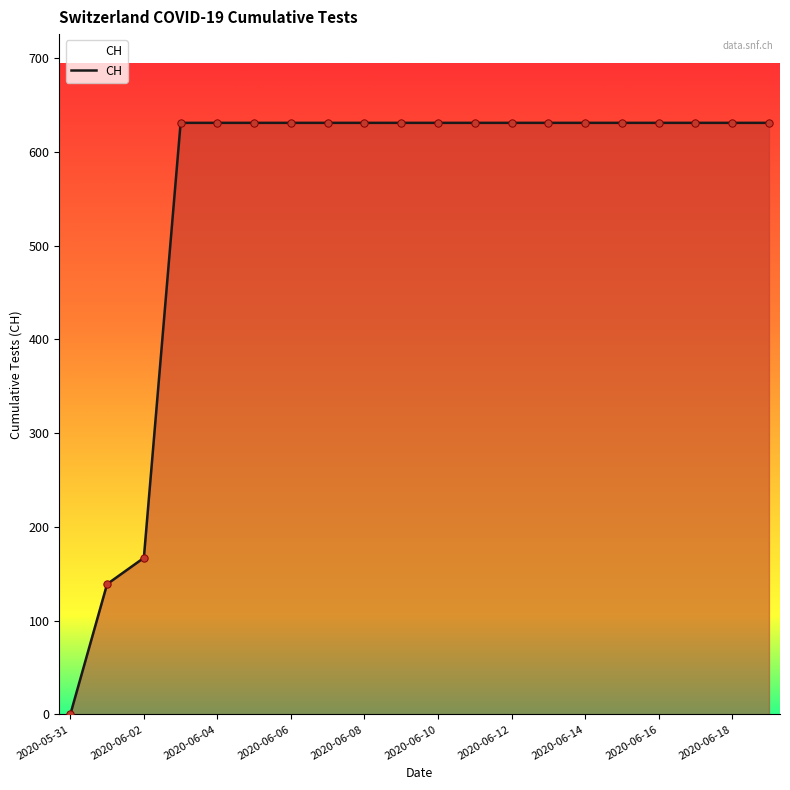

What is the difference between the maximum and minimum values?

631